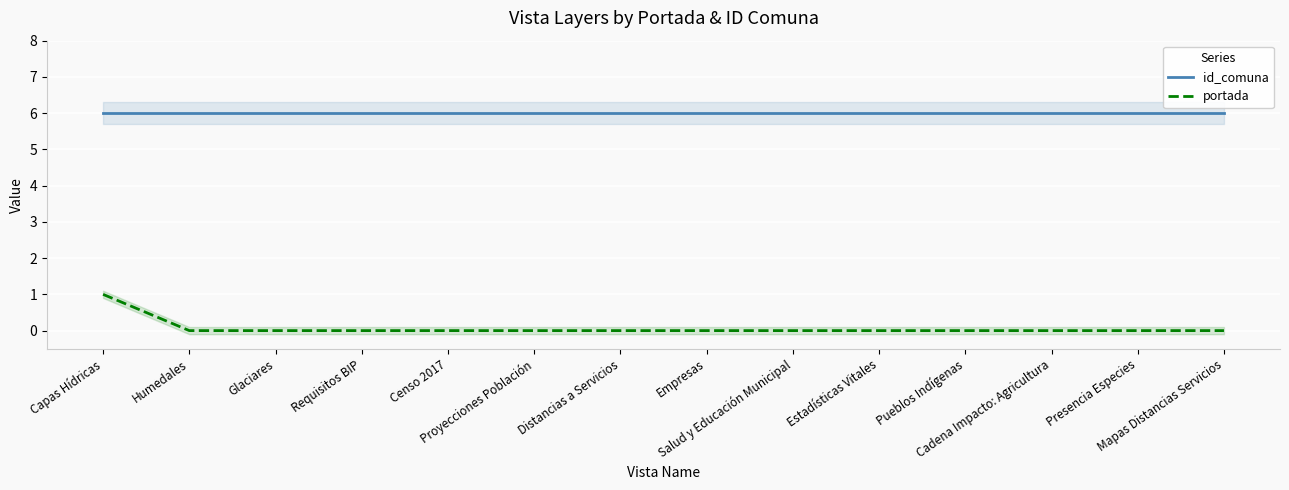

Between Empresas and Salud y Educación Municipal, which series saw the biggest shift?

id_comuna